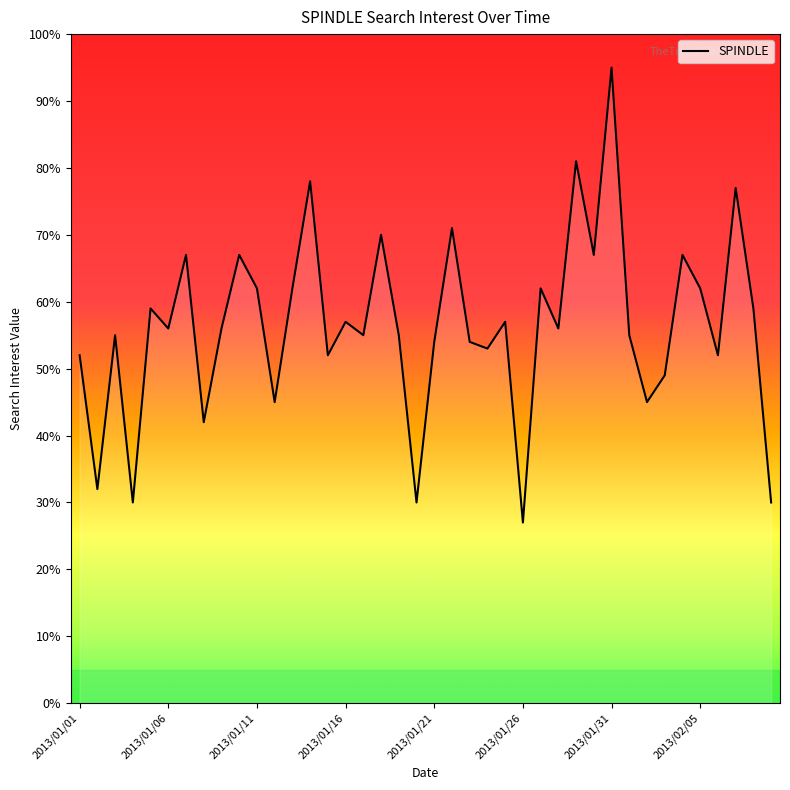

Does the chart display data point markers on the line(s)?

No